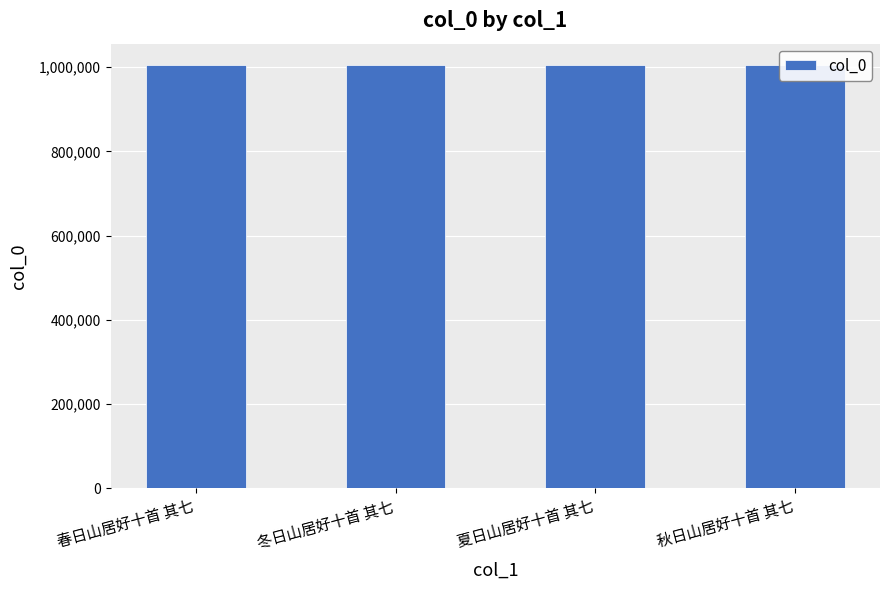

What is the change in value from 春日山居好十首 其七 to 秋日山居好十首 其七?

+19